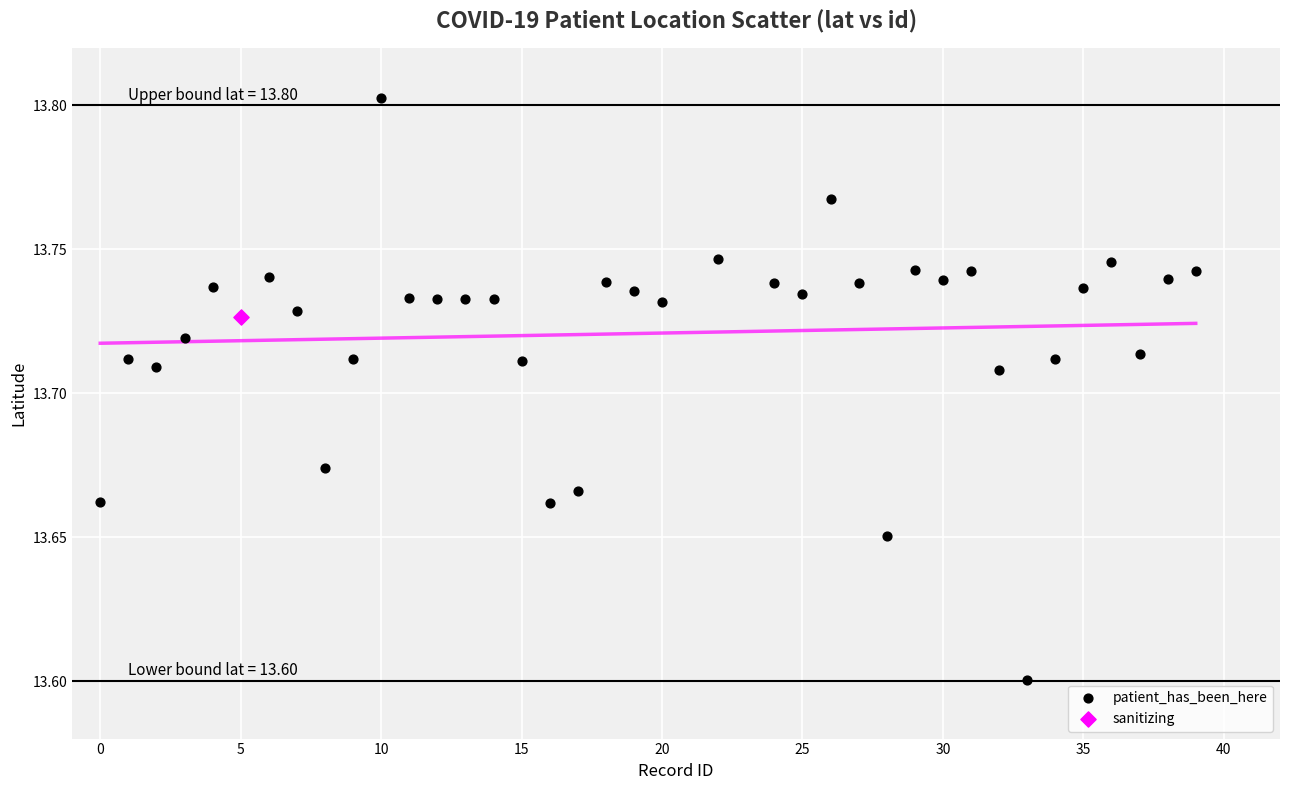

What are all the series names shown in the legend?

patient_has_been_here, sanitizing